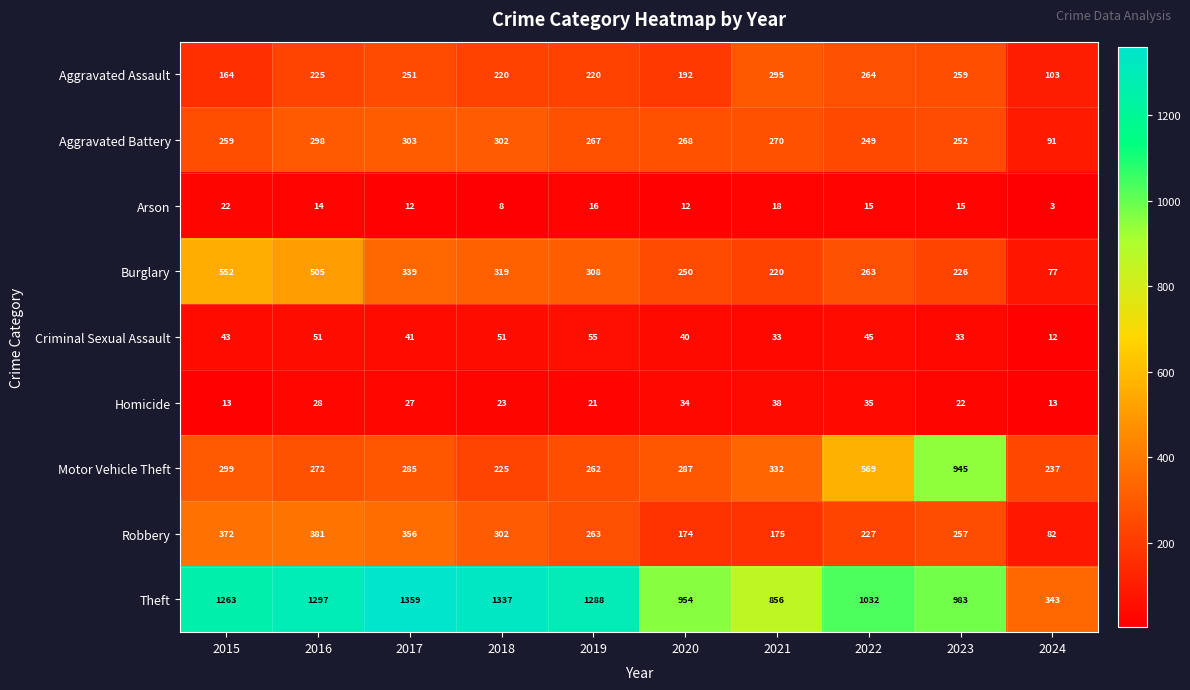

What is the total value across all series at 2022?

2699